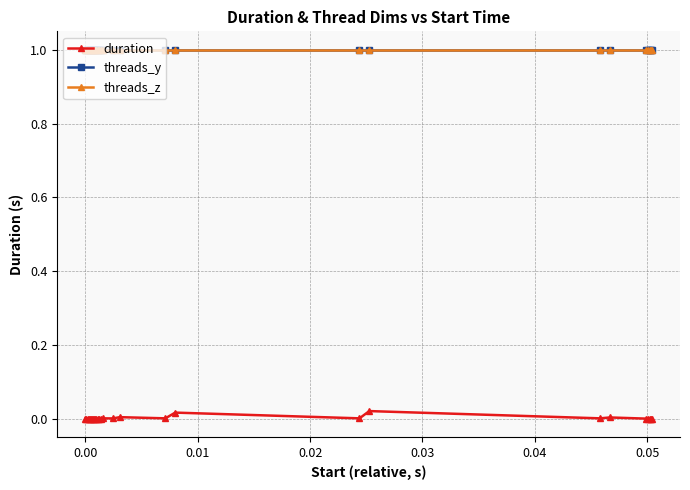

True or false: threads_z and duration cross at least once.

False